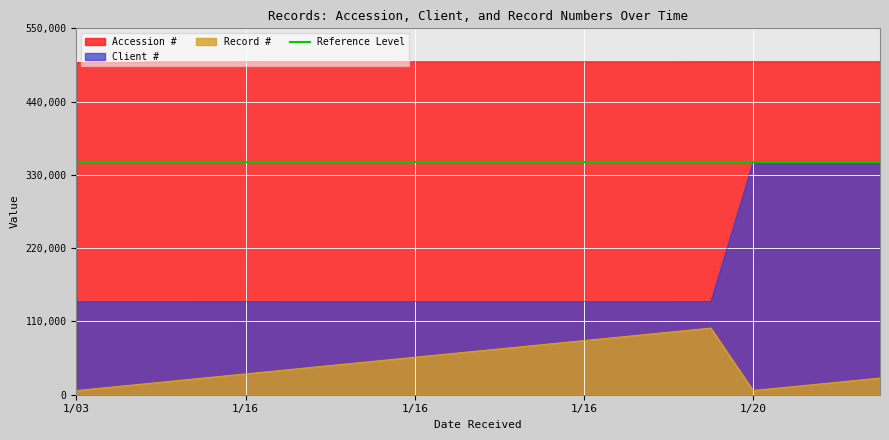

Which series has the largest total across all categories?

Accession #